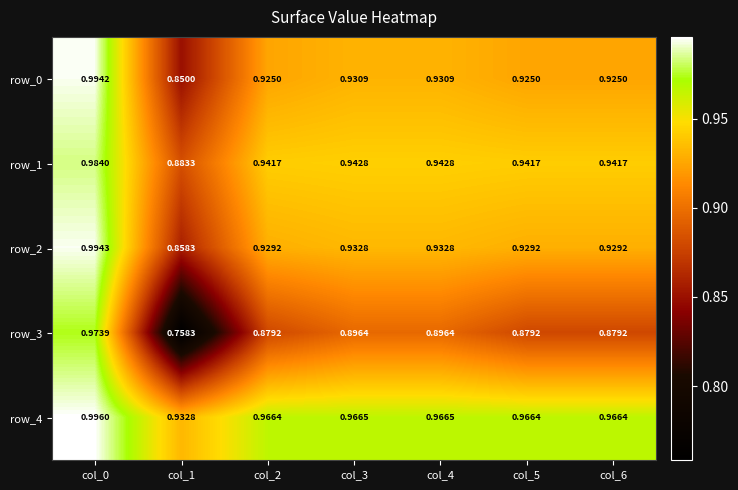

The value of row_2 at col_2 is 1.2. True or false?

False